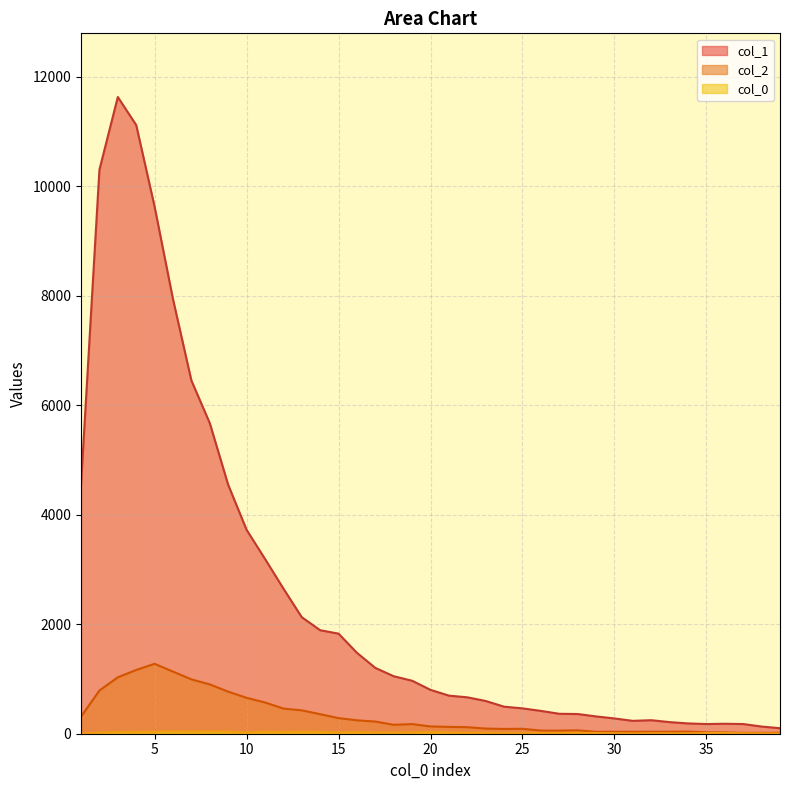

What is the value of the col_2 point at the 27th from the left?

57